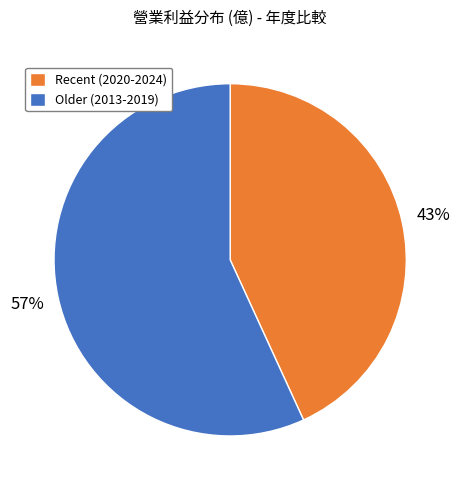

How many segments does this pie chart have?

2